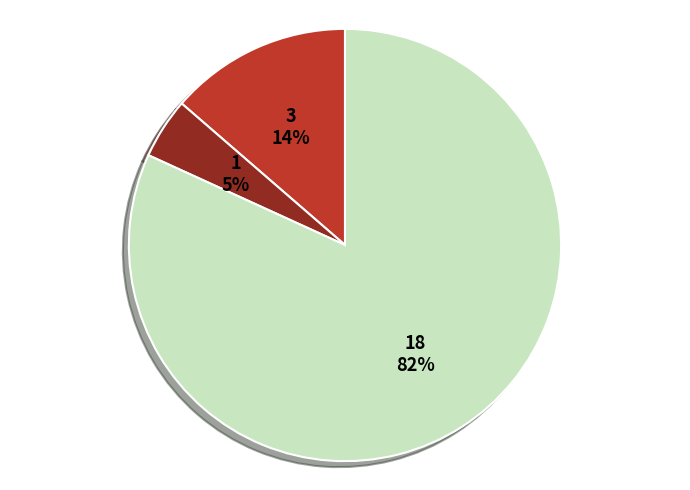

How many slices are in this pie chart?

3